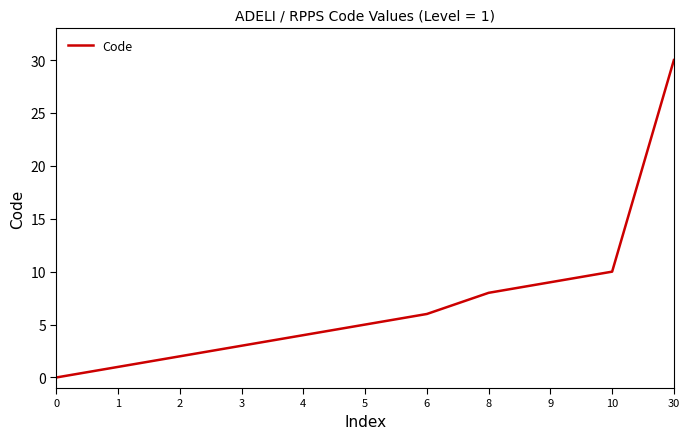

The value at 9 is 9. True or false?

True